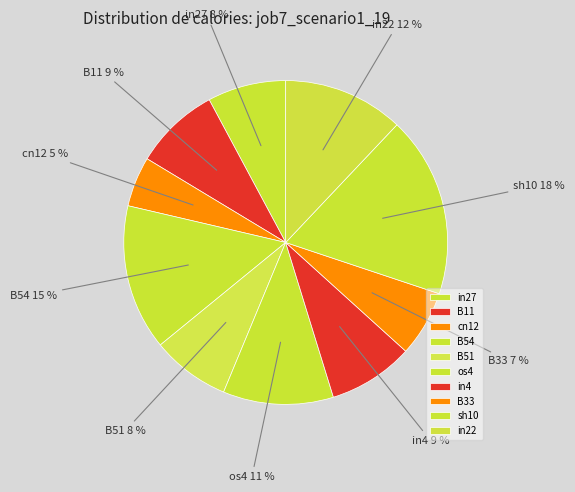

Count the number of slices in the pie.

10